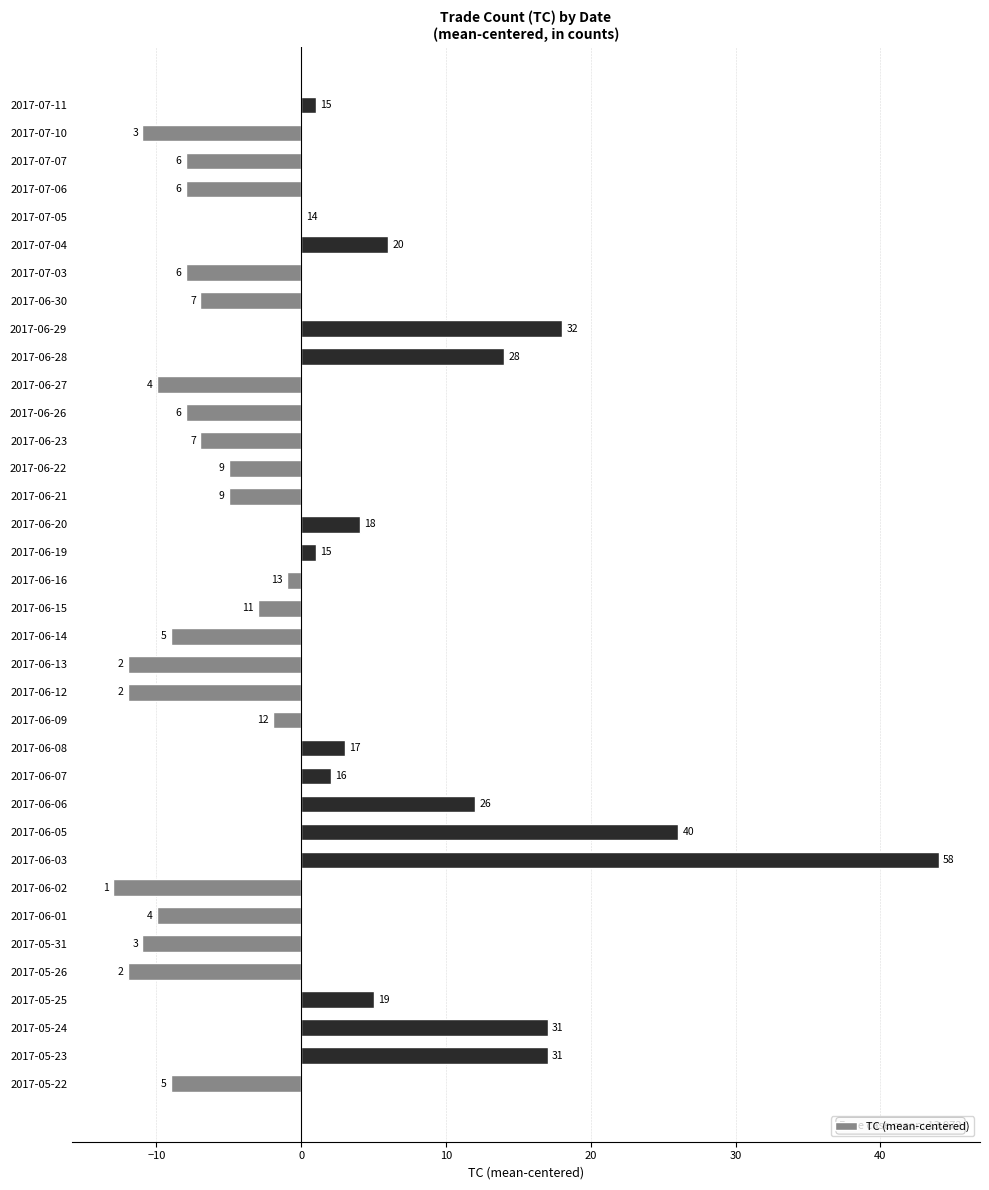

Which has a higher value, 2017-06-07 or 2017-06-08?

2017-06-08